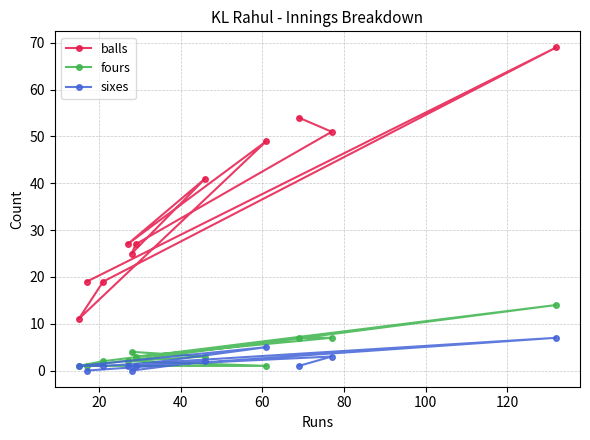

List the series in order of their peak value, lowest first.

sixes, fours, balls